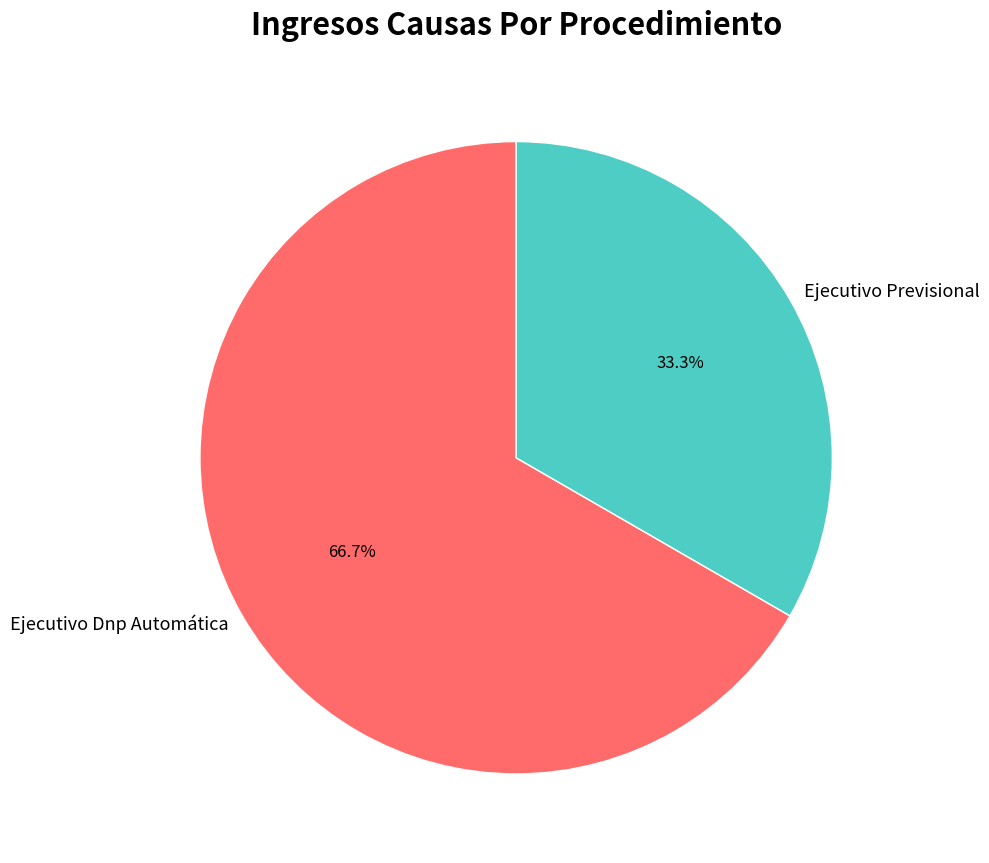

What percentage do Ejecutivo Previsional and Ejecutivo Dnp Automática together represent?

100.0%